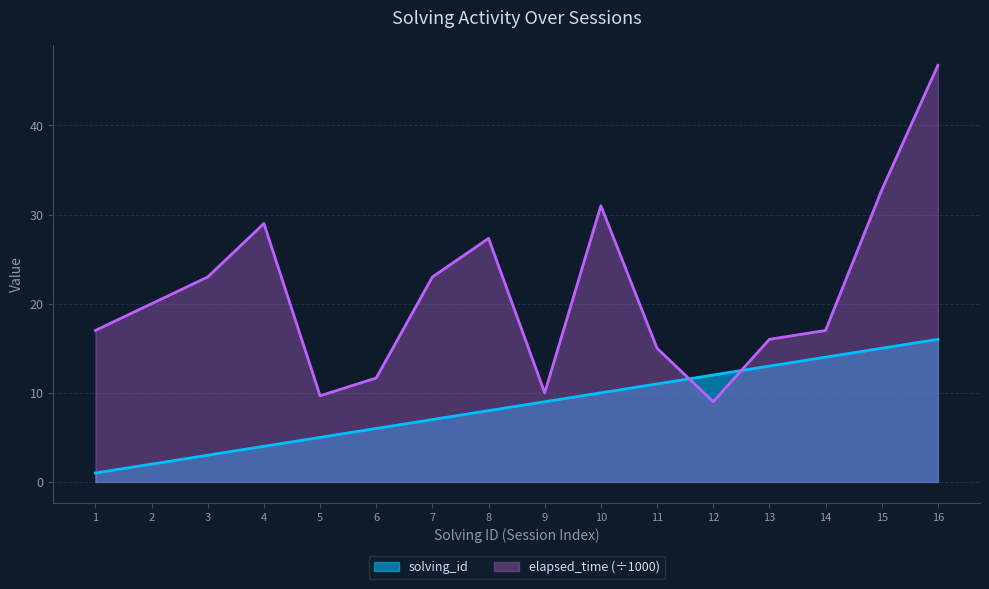

True or false: solving_id has a value of 15.0 at 15.

True